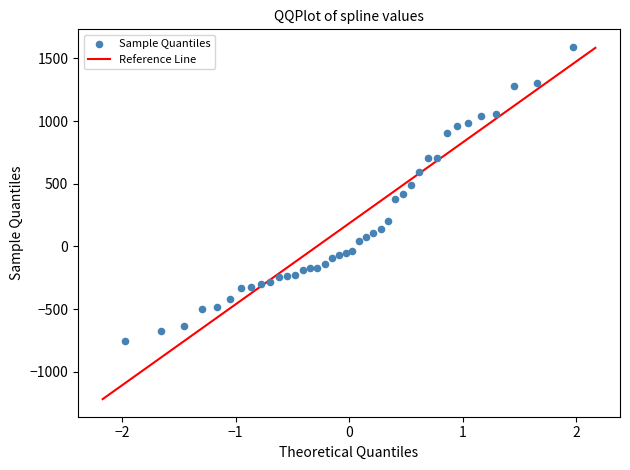

What is the range of X values (max minus min)?

3.9